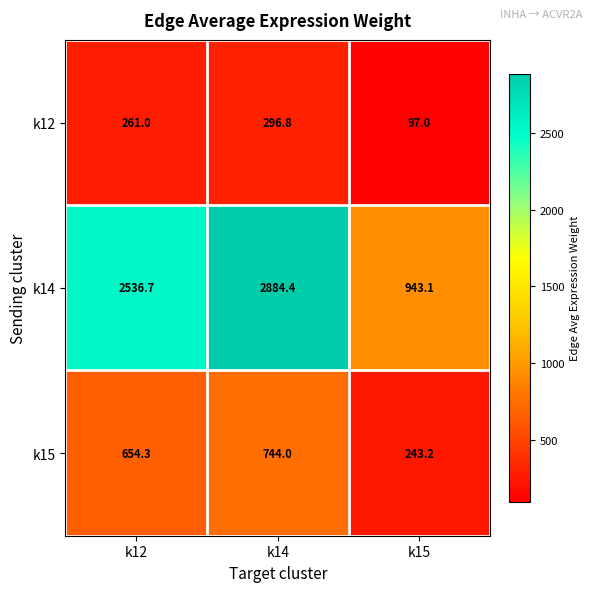

What is the sum of all k15 values?

1641.5